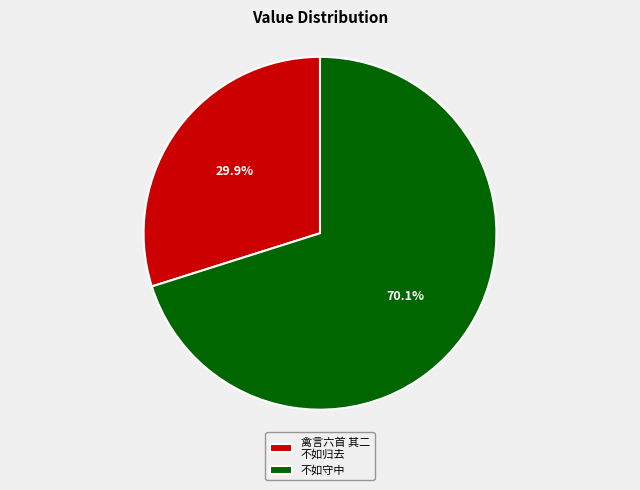

What percentage is NOT represented by 不如守中?

29.9%